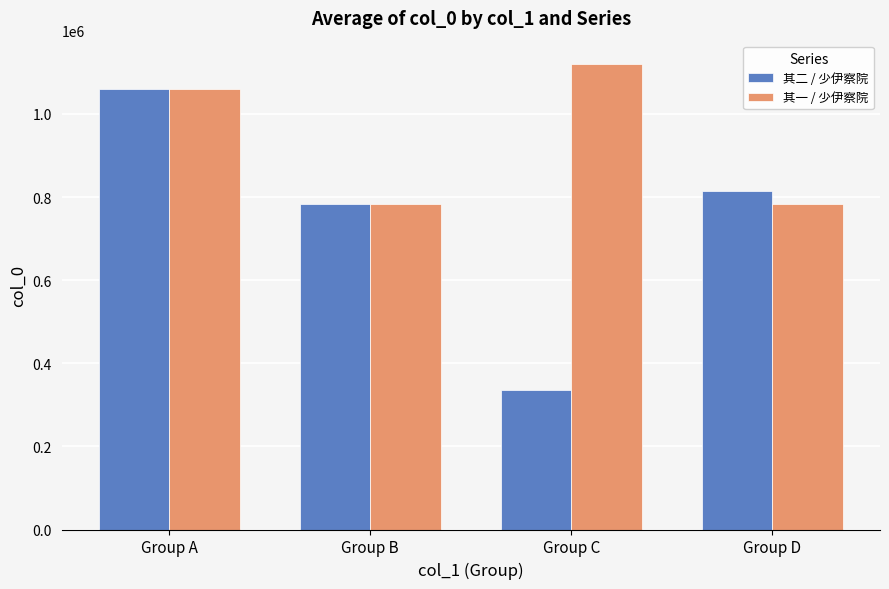

Is it true that 其二 / 少伊察院 equals 814762 at Group D?

True